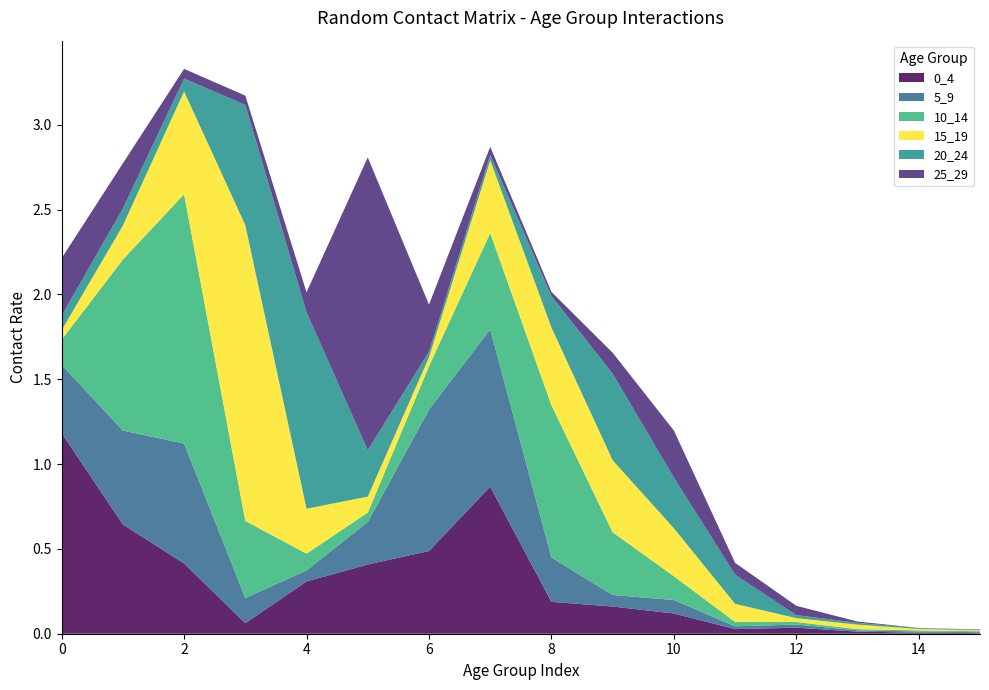

Reading left to right, extract all data points from this chart.

0_4: 0=1.2	1=0.6	2=0.4	3=0.1	4=0.3	5=0.4	6=0.5	7=0.9	8=0.2	9=0.2	10=0.1	11=0.0	12=0.0	13=0.0	14=0.0	15=0.0
5_9: 0=0.4	1=0.6	2=0.7	3=0.1	4=0.1	5=0.3	6=0.8	7=0.9	8=0.3	9=0.1	10=0.1	11=0.0	12=0.0	13=0.0	14=0.0	15=0.0
10_14: 0=0.1	1=1.0	2=1.5	3=0.5	4=0.1	5=0.1	6=0.3	7=0.6	8=0.9	9=0.4	10=0.1	11=0.0	12=0.0	13=0.0	14=0.0	15=0.0
15_19: 0=0.1	1=0.2	2=0.6	3=1.7	4=0.3	5=0.1	6=0.1	7=0.4	8=0.5	9=0.4	10=0.3	11=0.1	12=0.0	13=0.0	14=0.0	15=0.0
20_24: 0=0.1	1=0.1	2=0.1	3=0.7	4=1.2	5=0.3	6=0.0	7=0.0	8=0.2	9=0.5	10=0.3	11=0.2	12=0.0	13=0.0	14=0.0	15=0.0
25_29: 0=0.3	1=0.3	2=0.1	3=0.1	4=0.1	5=1.7	6=0.3	7=0.0	8=0.0	9=0.1	10=0.3	11=0.1	12=0.1	13=0.0	14=0.0	15=0.0